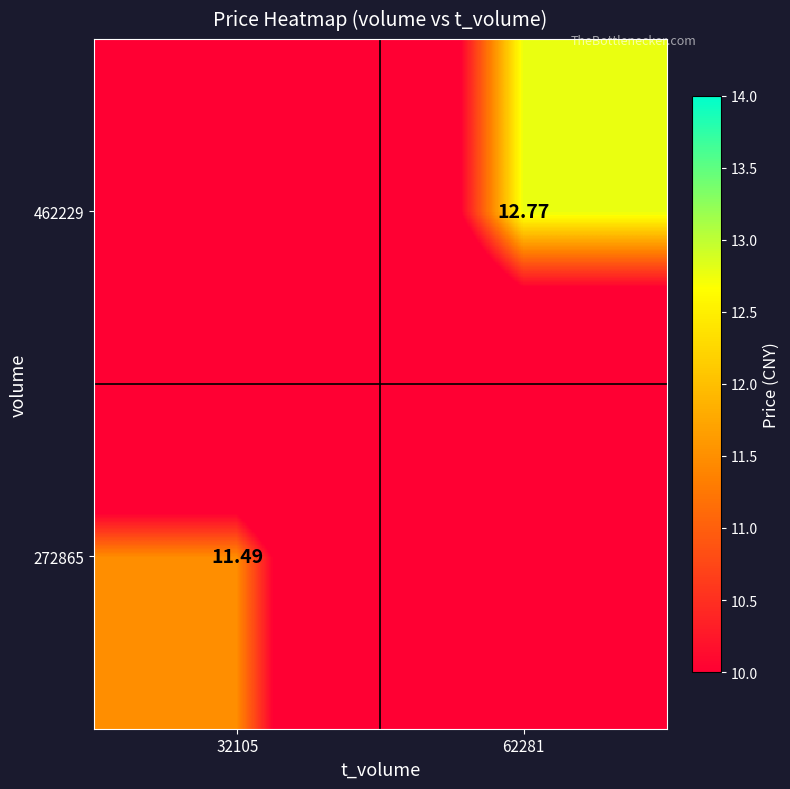

What is the sum of all 462229 values?

12.8